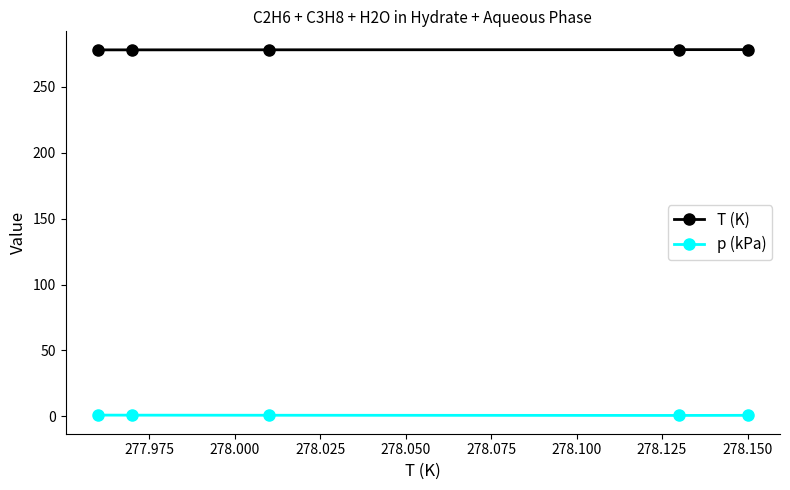

What is the value of the T (K) point at the 3rd from the left?

278.0